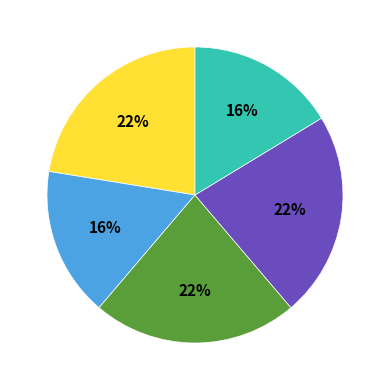

To the nearest percent, what is the difference between the largest and smallest slice percentages?

6%